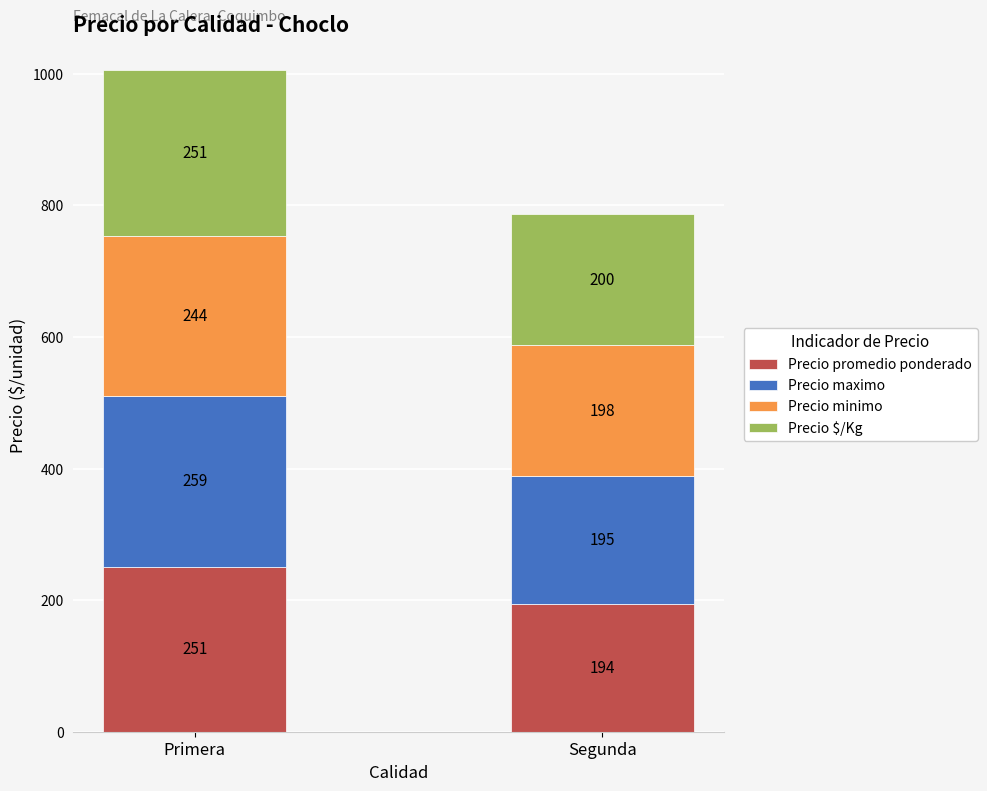

What is the total value across all series at Segunda?

787